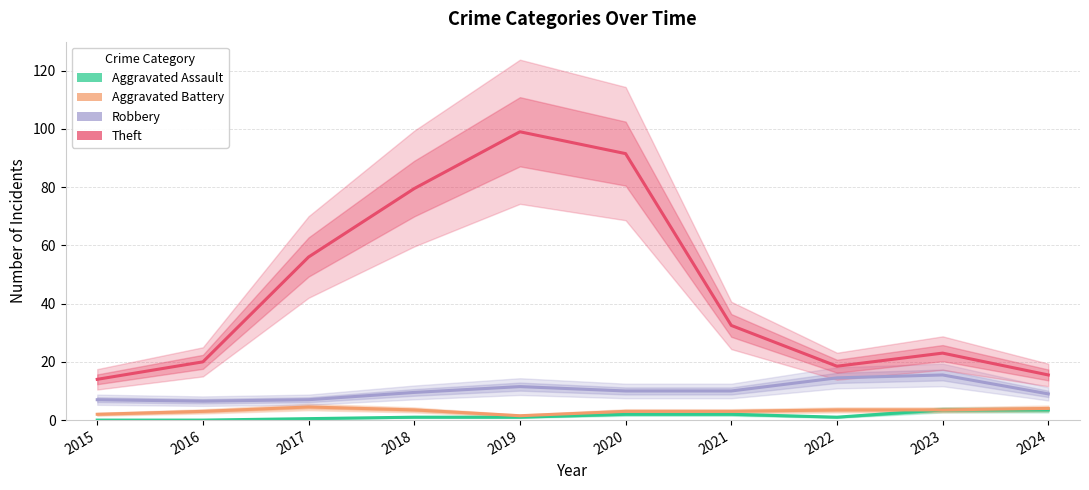

How many lines are shown in the chart?

4